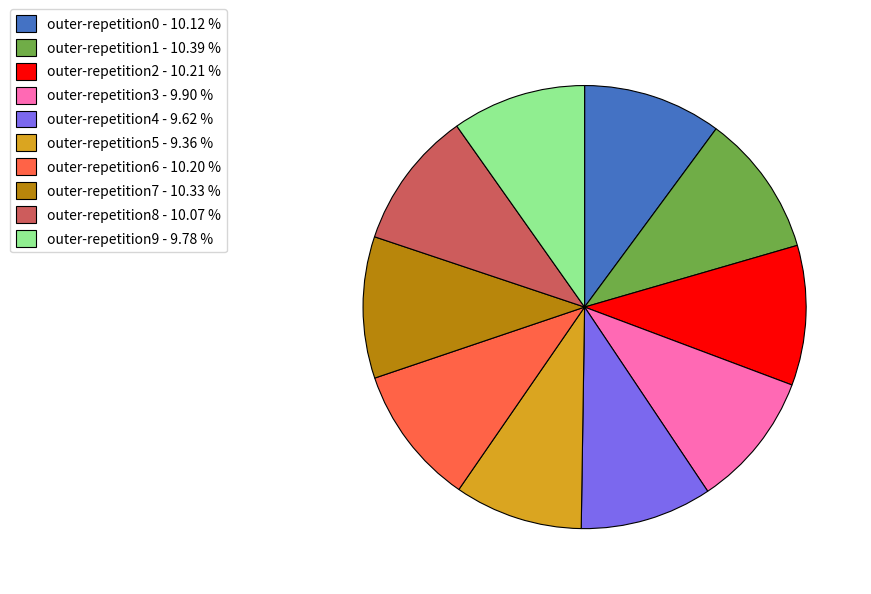

Is the sum of outer-repetition7 - 10.33 % and outer-repetition3 - 9.90 % greater than half?

No